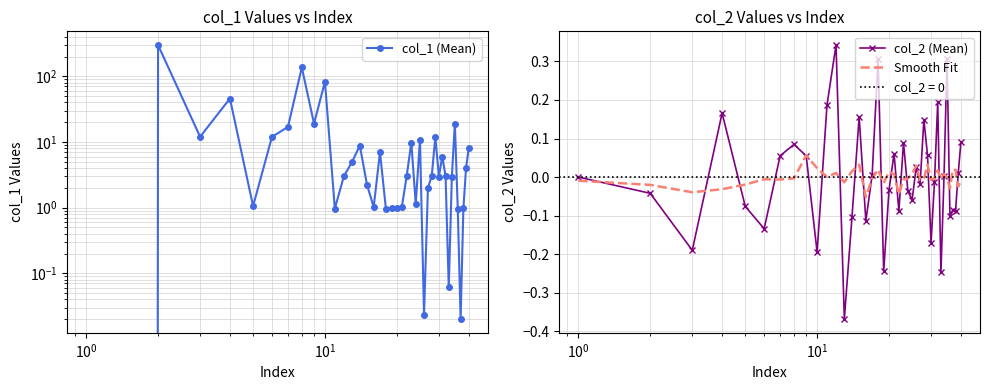

The col_1 (Mean) series shows 1.4 at 35. True or false?

False